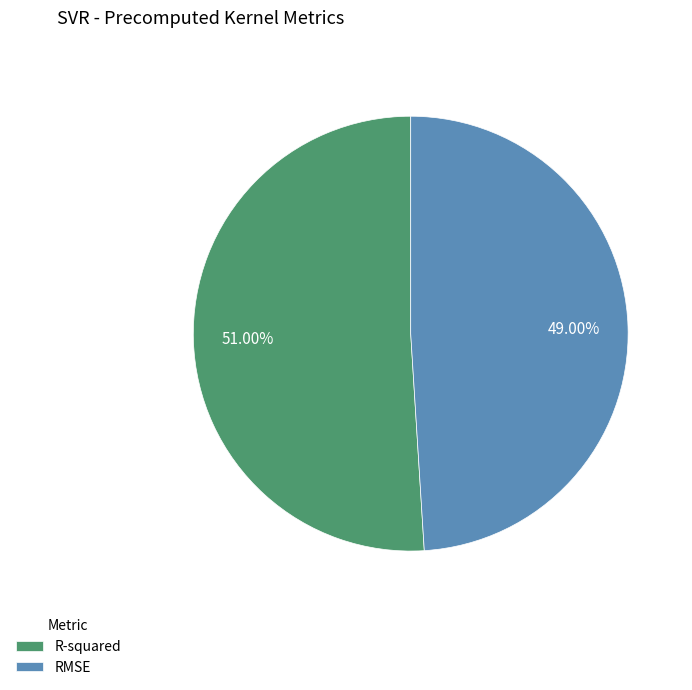

Is there any slice that represents more than half of the pie?

Yes